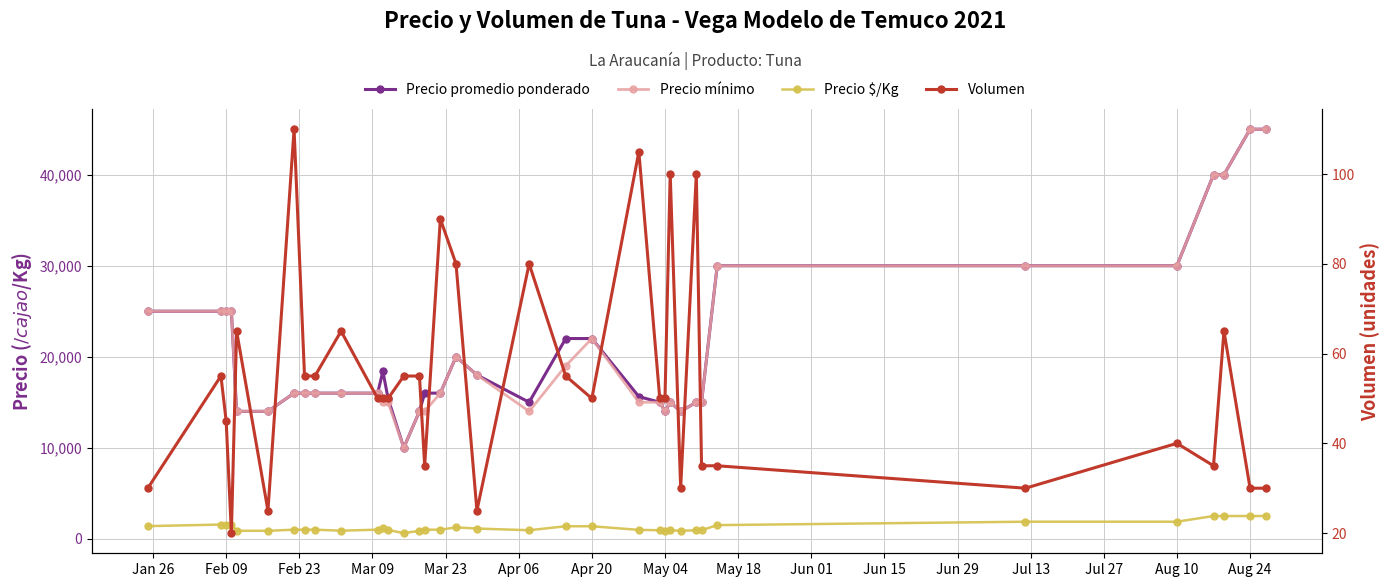

How many lines are shown in the chart?

4